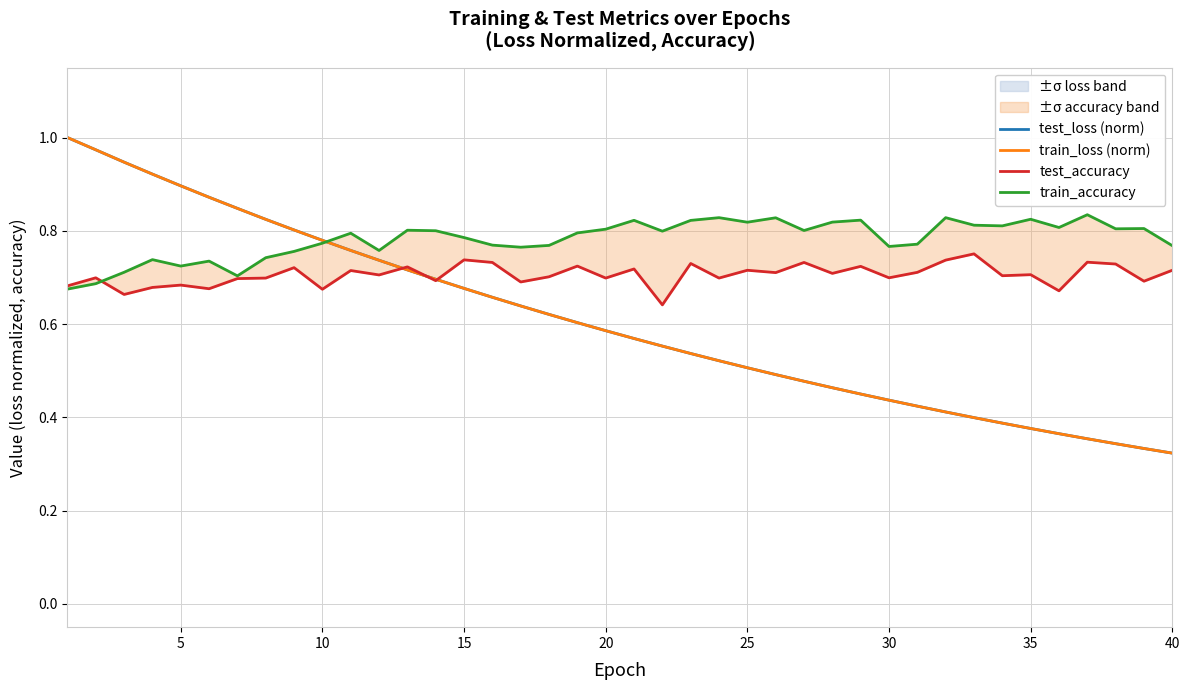

Count the number of categories in the chart.

40